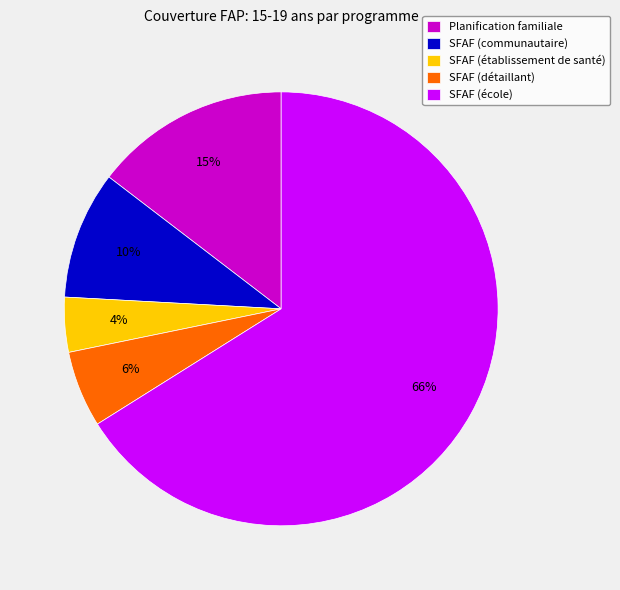

To the nearest percent, what portion does Planification familiale represent?

15%